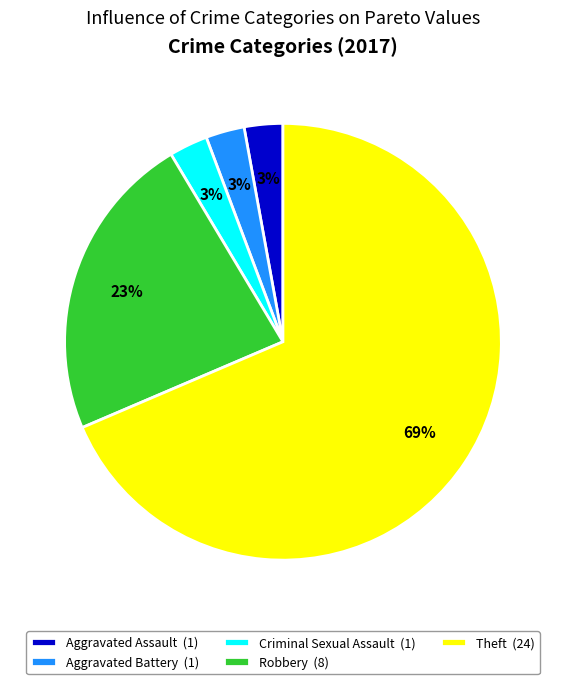

Is Theft (24) the majority of the pie?

Yes